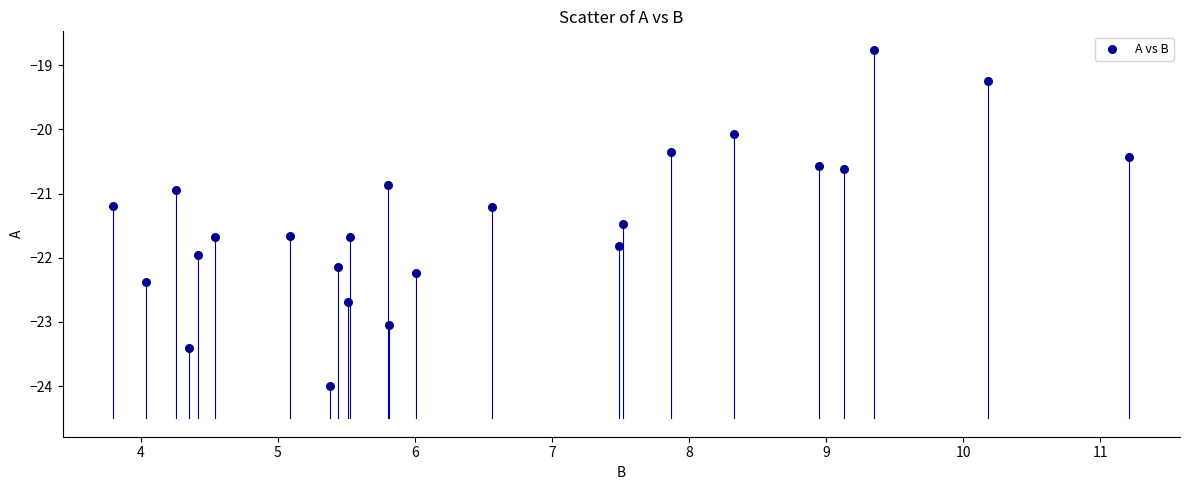

What is the range of Y values (max minus min)?

5.2